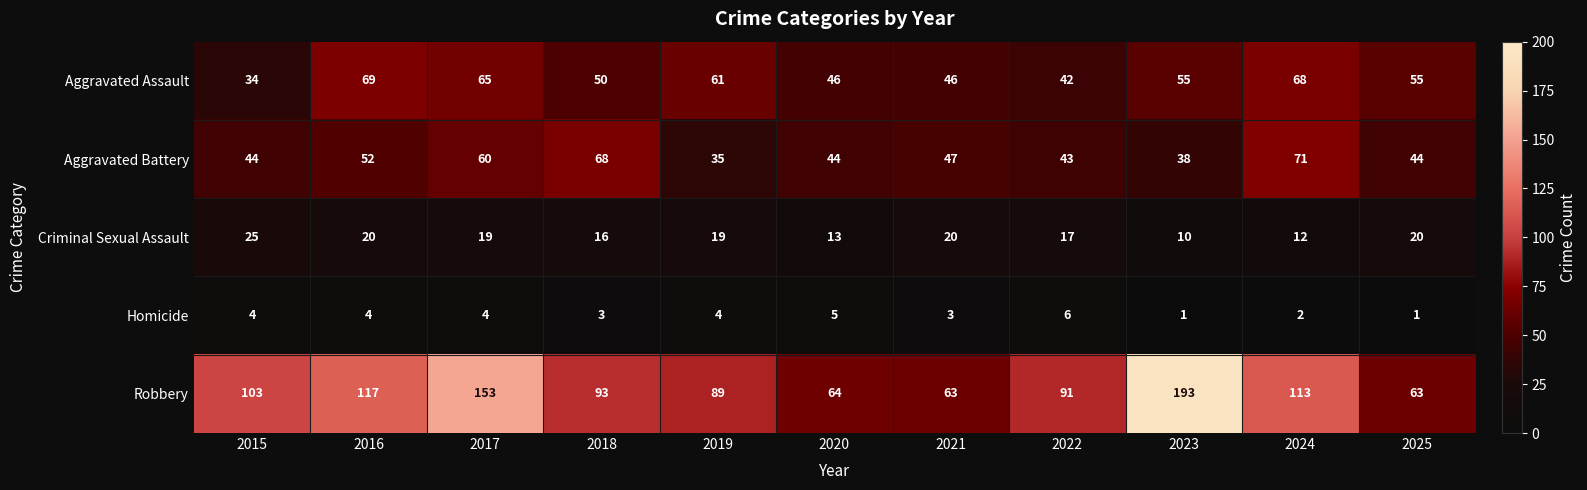

Read the Aggravated Battery value at 2024, to the nearest 5.

70